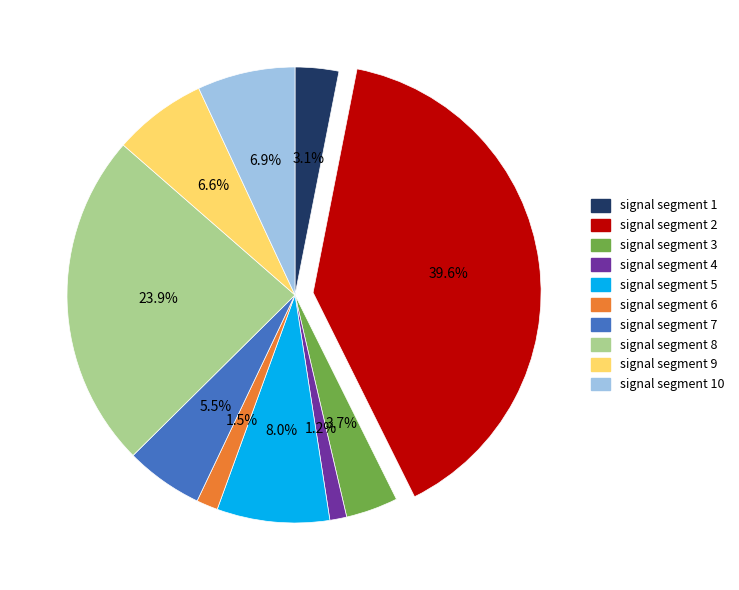

Which category has the biggest portion of the pie?

signal segment 2